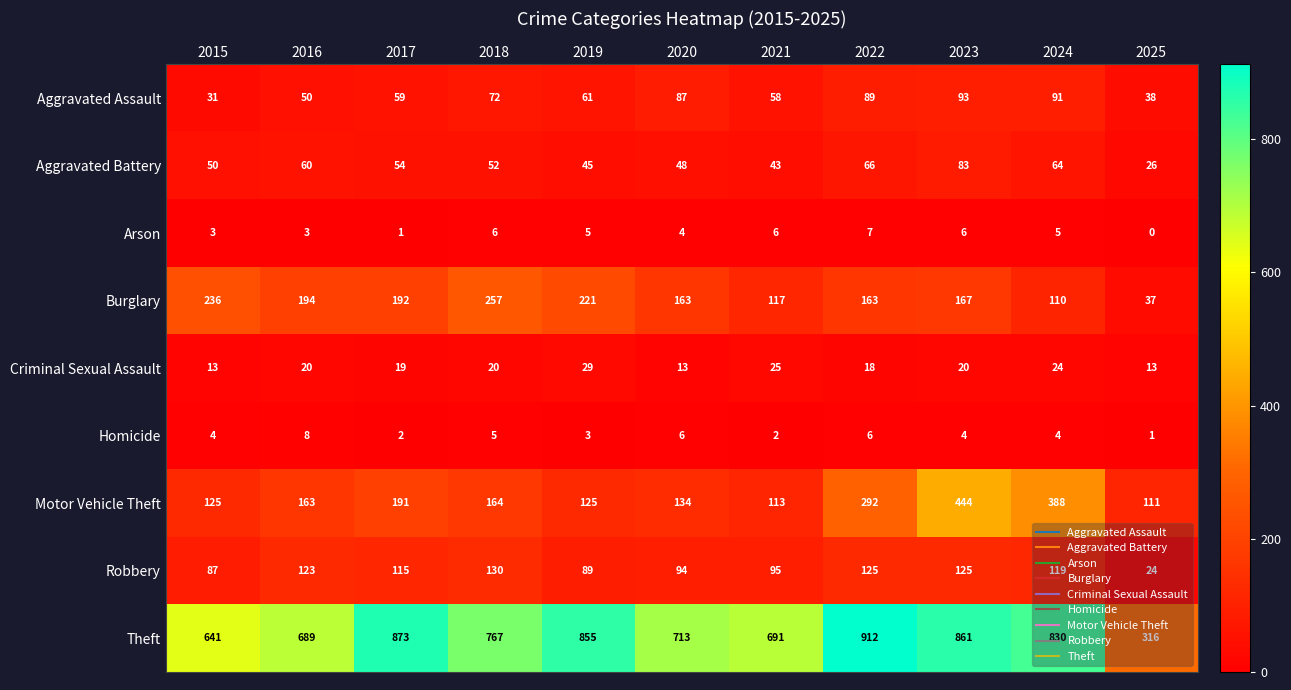

Which series has the largest range (max minus min)?

Theft